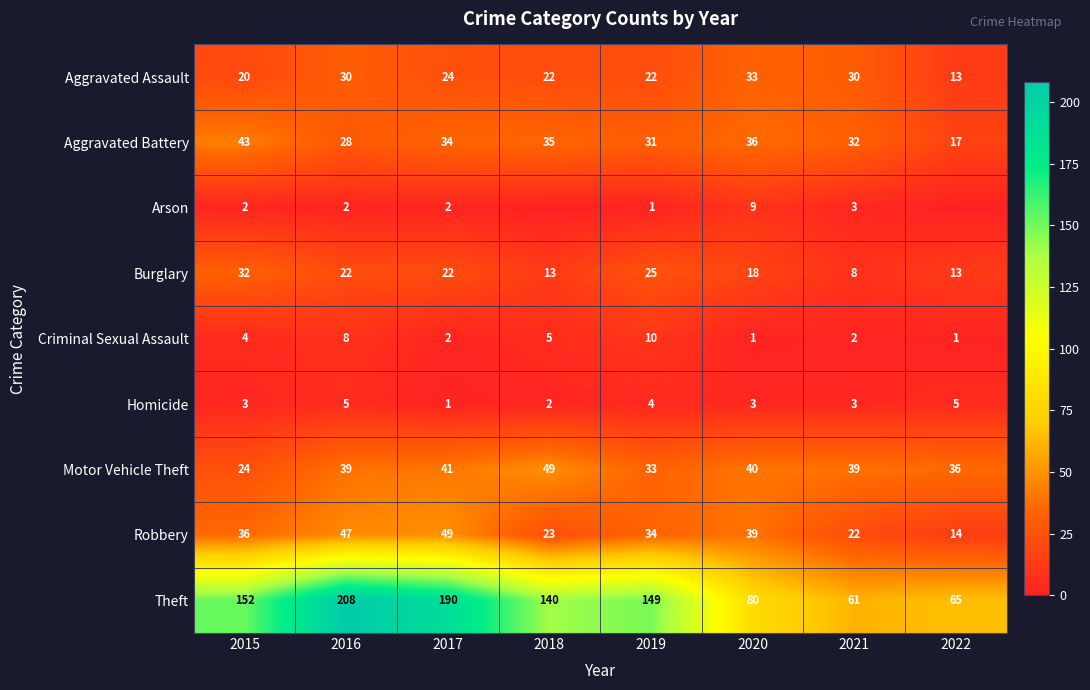

At how many categories does at least one series exceed 60?

8